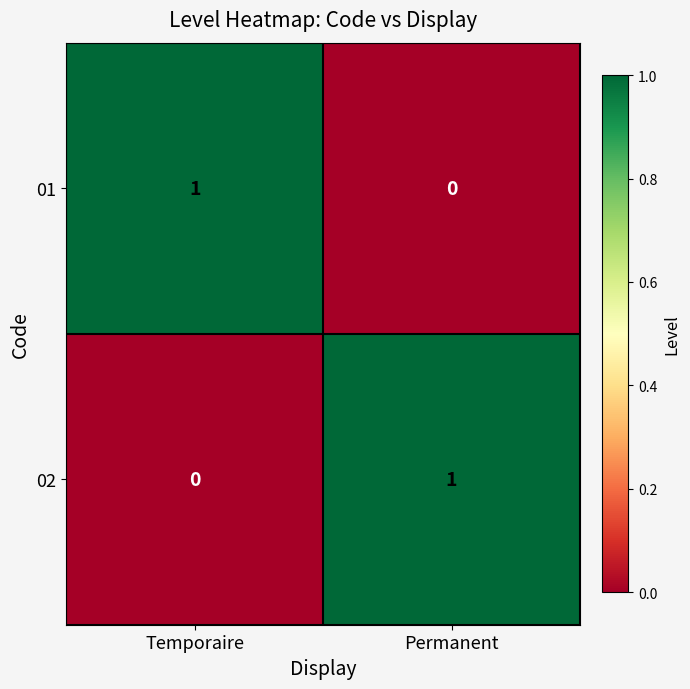

At Permanent, list the series in order from largest to smallest.

02, 01